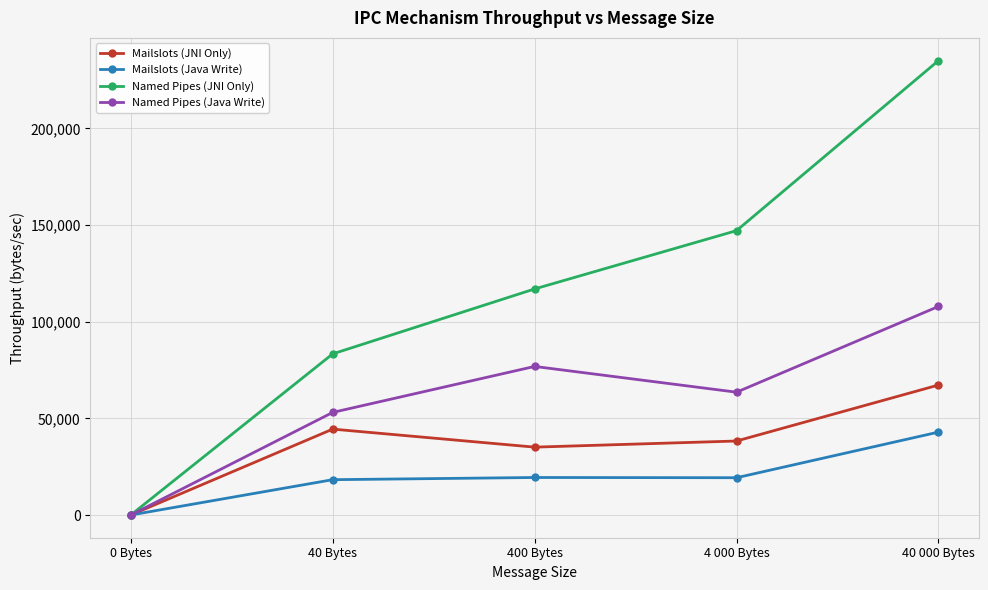

The Mailslots (JNI Only) series shows 38286.6 at 4 000 Bytes. True or false?

True